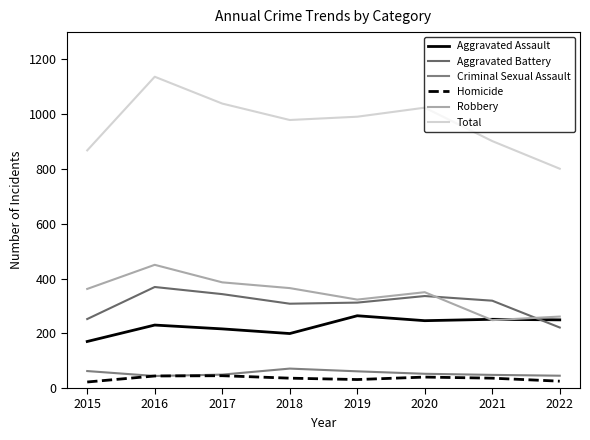

List the series in order of their peak value, highest first.

Total, Robbery, Aggravated Battery, Aggravated Assault, Criminal Sexual Assault, Homicide